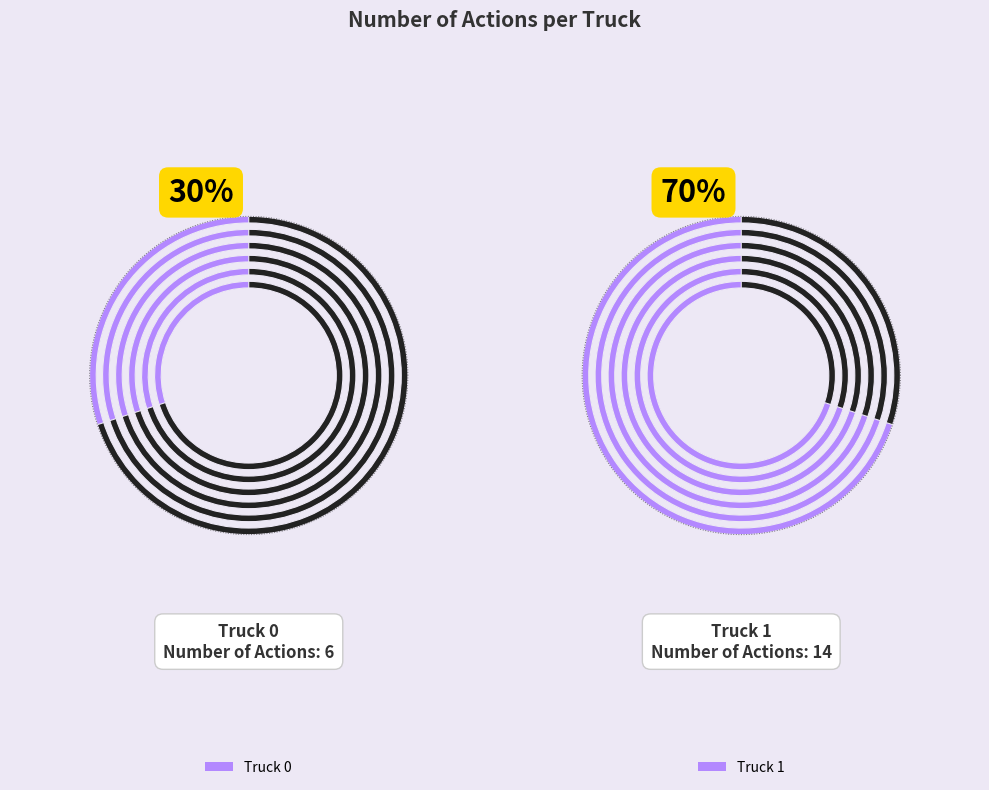

Combined, do Truck 0 and Truck 1 account for over 50%?

Yes